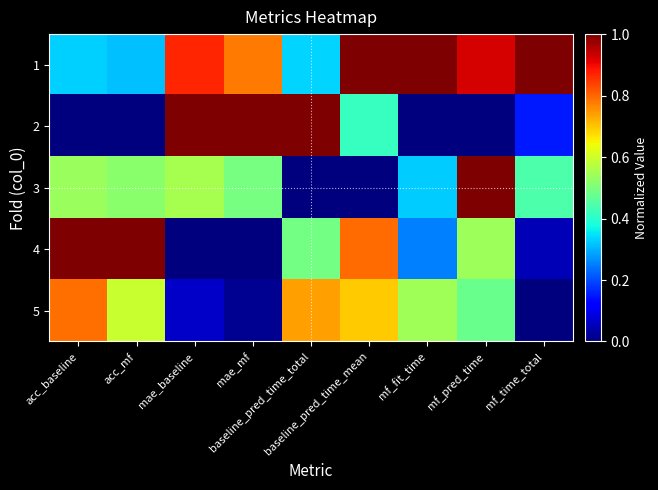

At which category is the sum across all series the highest?

mf_pred_time